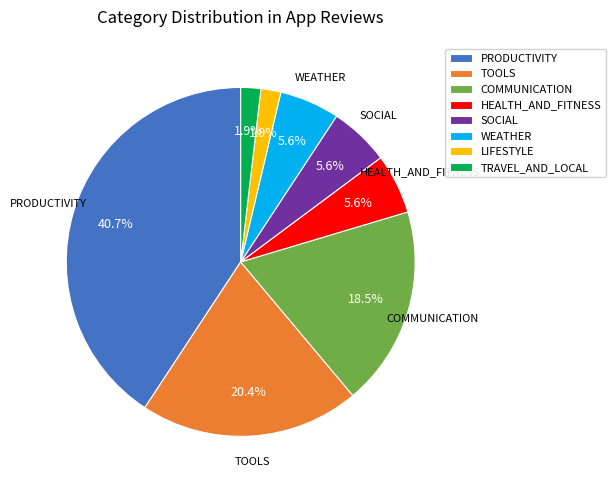

Approximately how many times larger is the value at HEALTH_AND_FITNESS compared to SOCIAL?

1.0